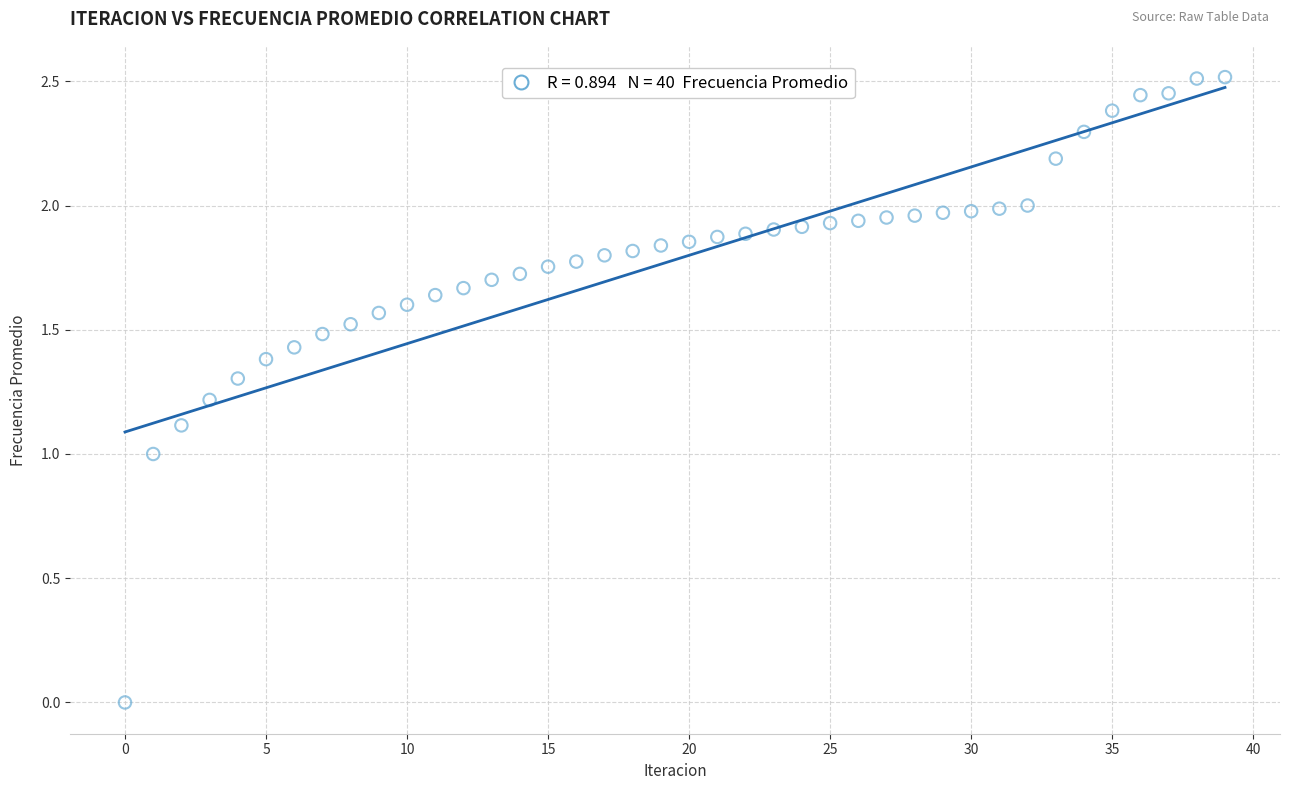

Count the number of points in this scatter plot.

40